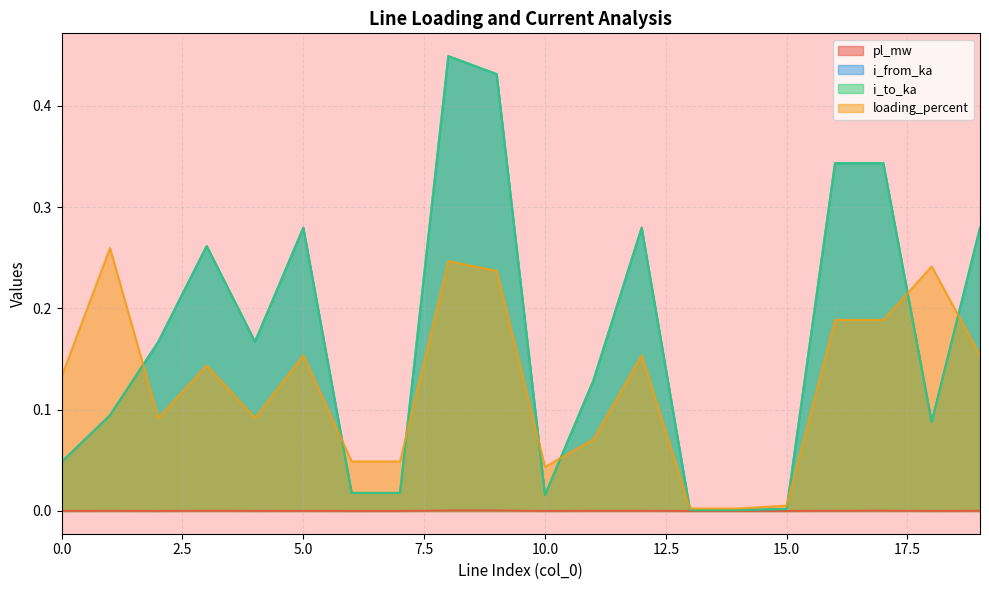

At which category is the sum across all series the highest?

8